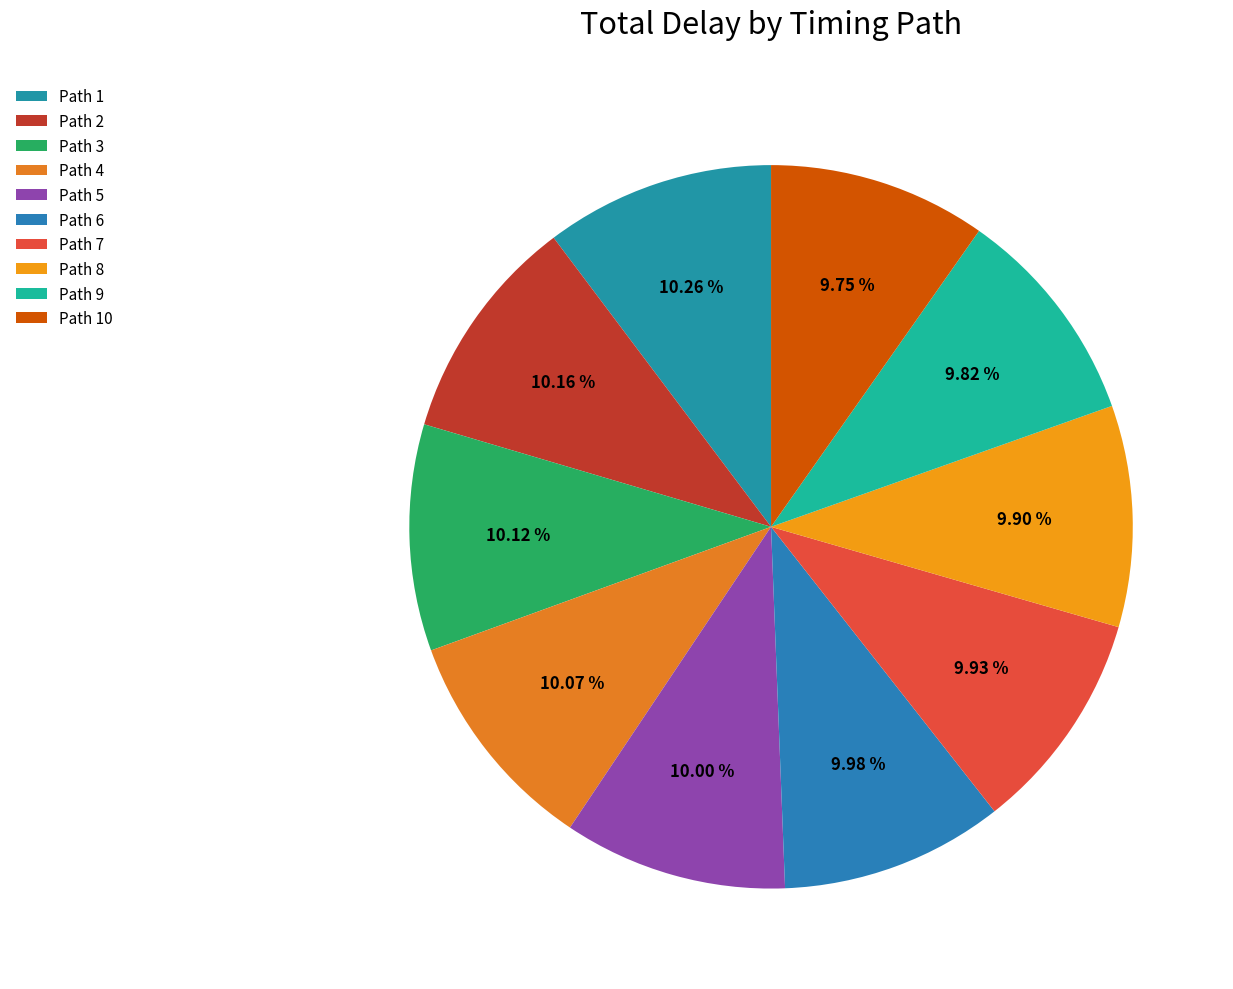

Count the number of slices in the pie.

10